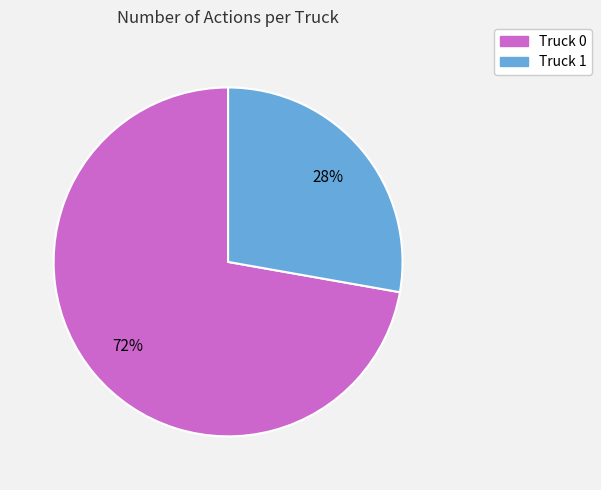

To the nearest percent, what percentage of the pie is Truck 1?

28%